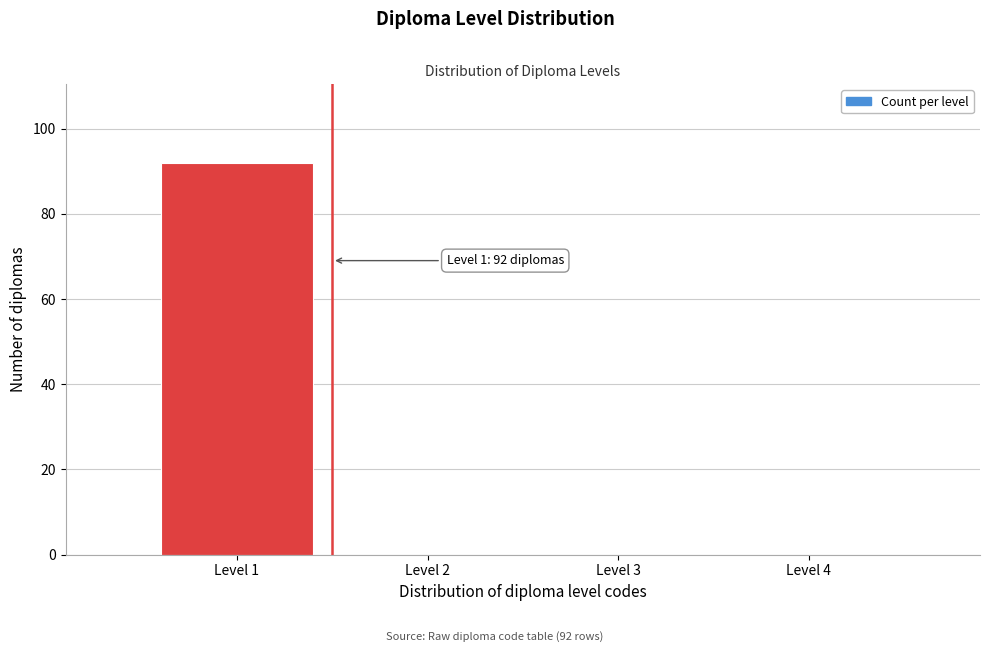

Reading left to right, list all the values displayed in this chart.

Level 1=92	Level 2=0	Level 3=0	Level 4=0